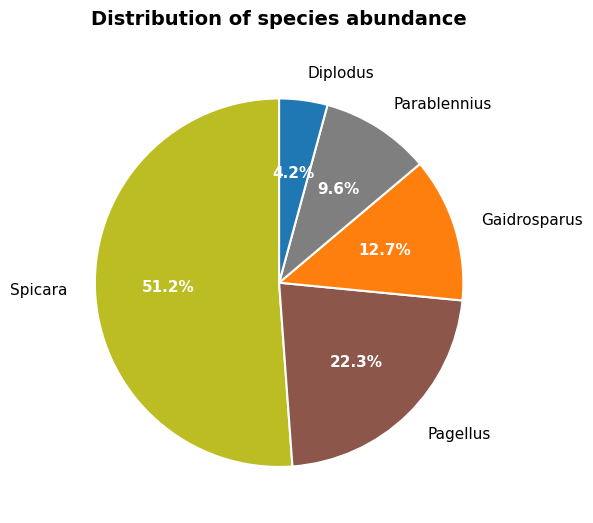

What is the ratio of the value at Diplodus to the value at Parablennius?

0.4